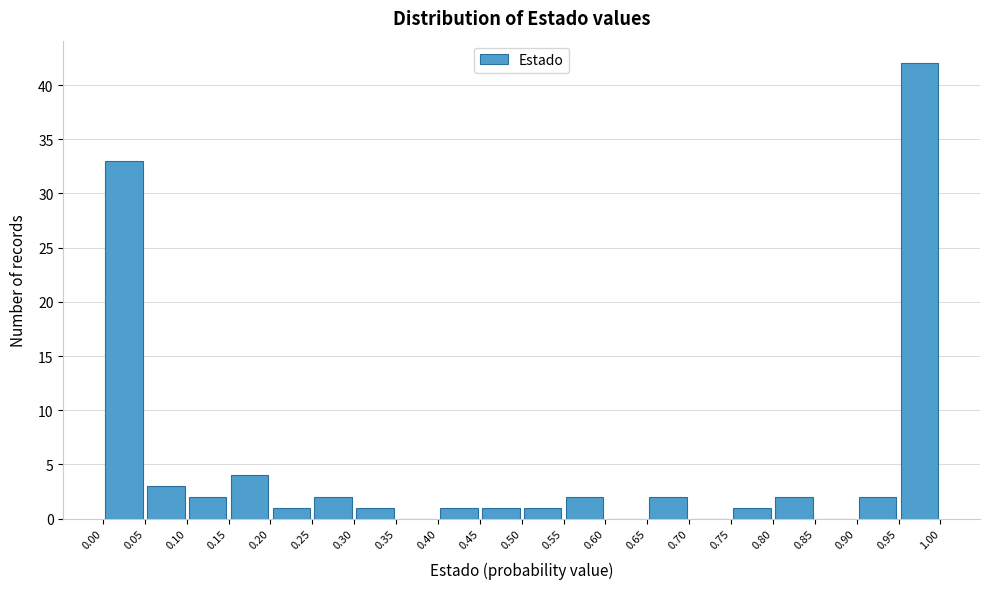

What is the height of the bar covering 0.30 to 0.35 on the x-axis? The values are not printed on the chart, so give them approximately, as read against the axis.

1